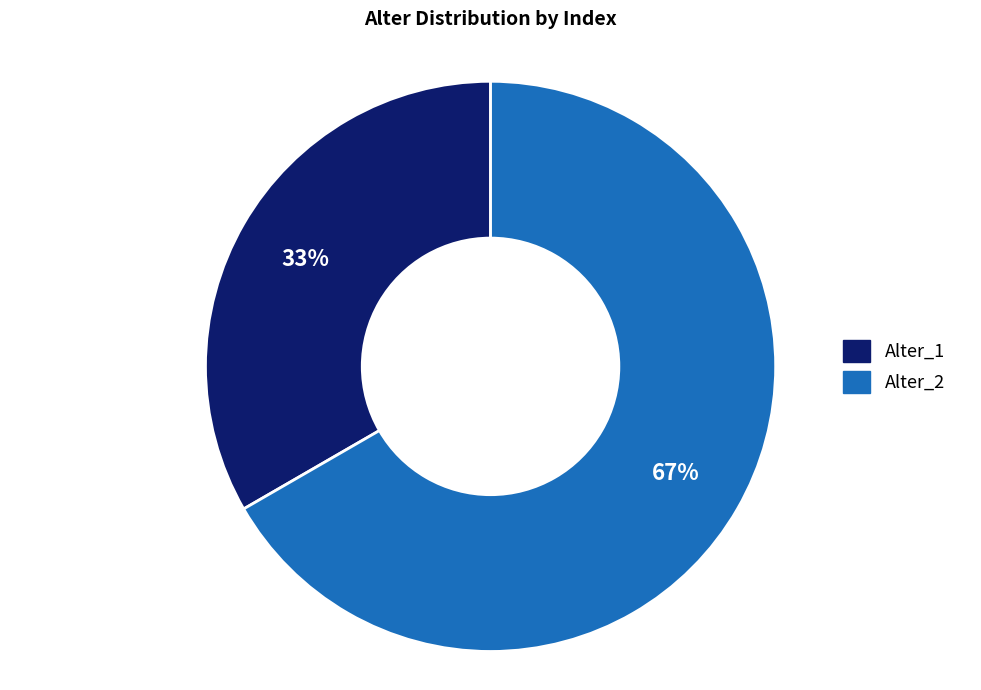

What is the ratio of the value at Alter_2 to the value at Alter_1?

2.0